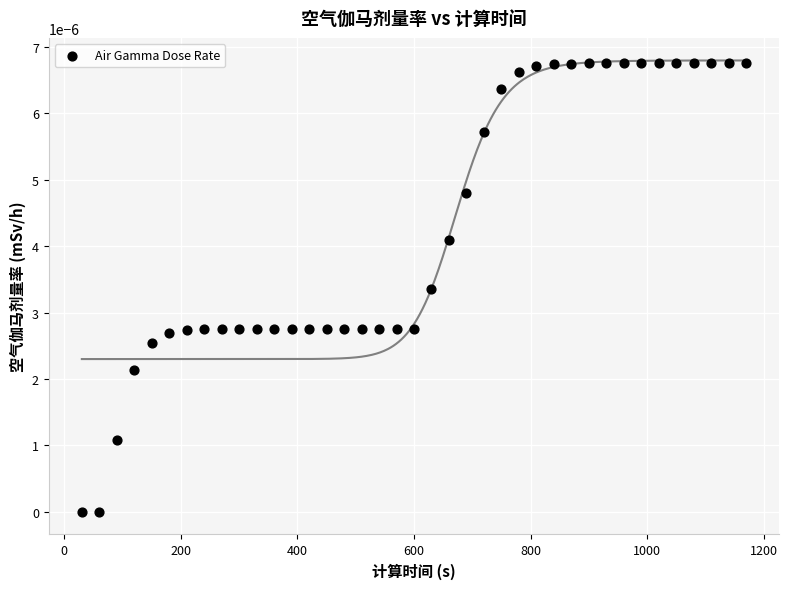

How many data points are displayed?

39